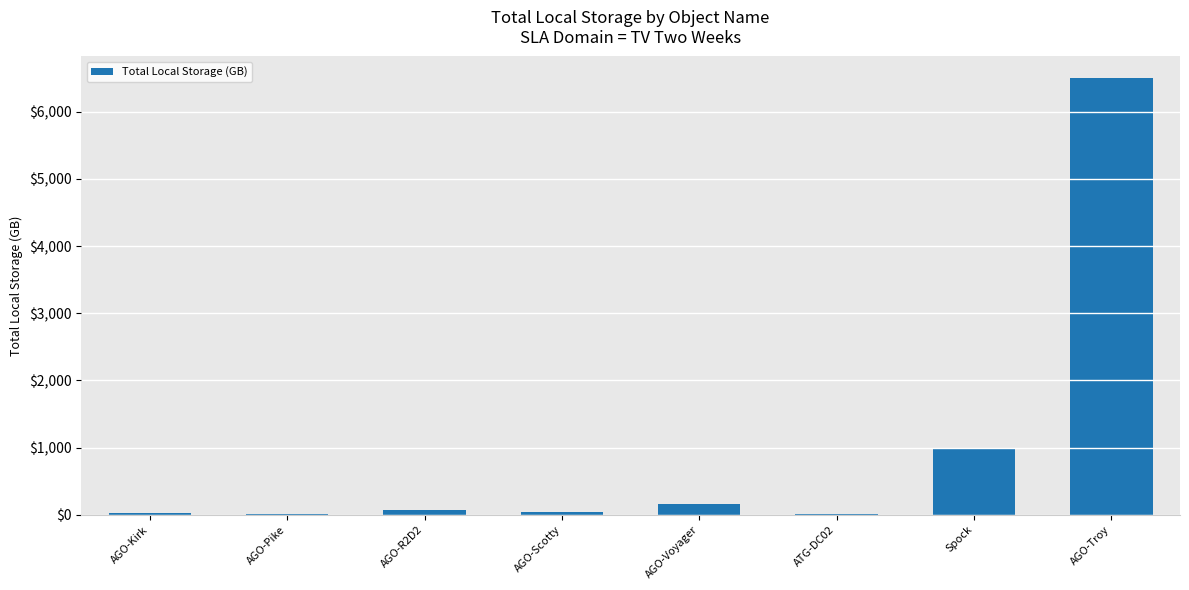

What is the ratio of the value at AGO-Troy to the value at Spock?

6.5